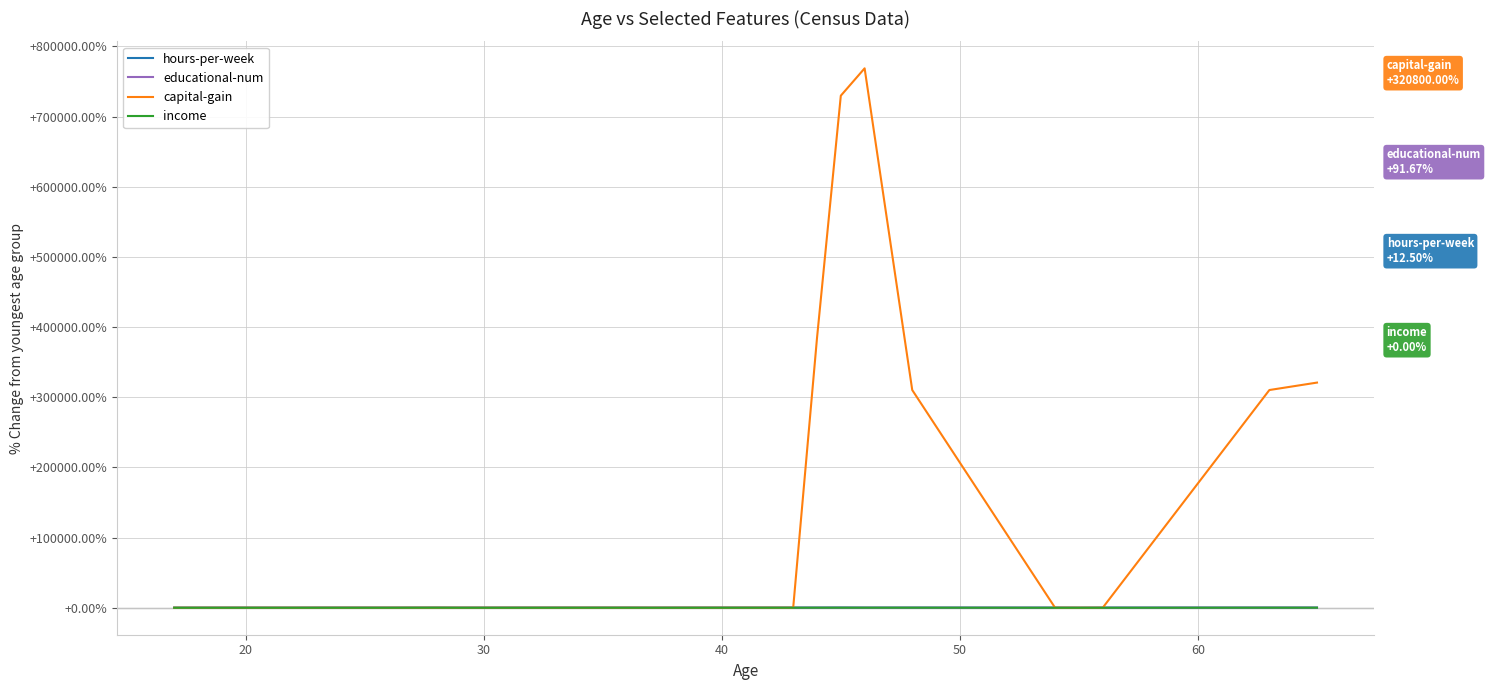

Count the number of categories in the chart.

24